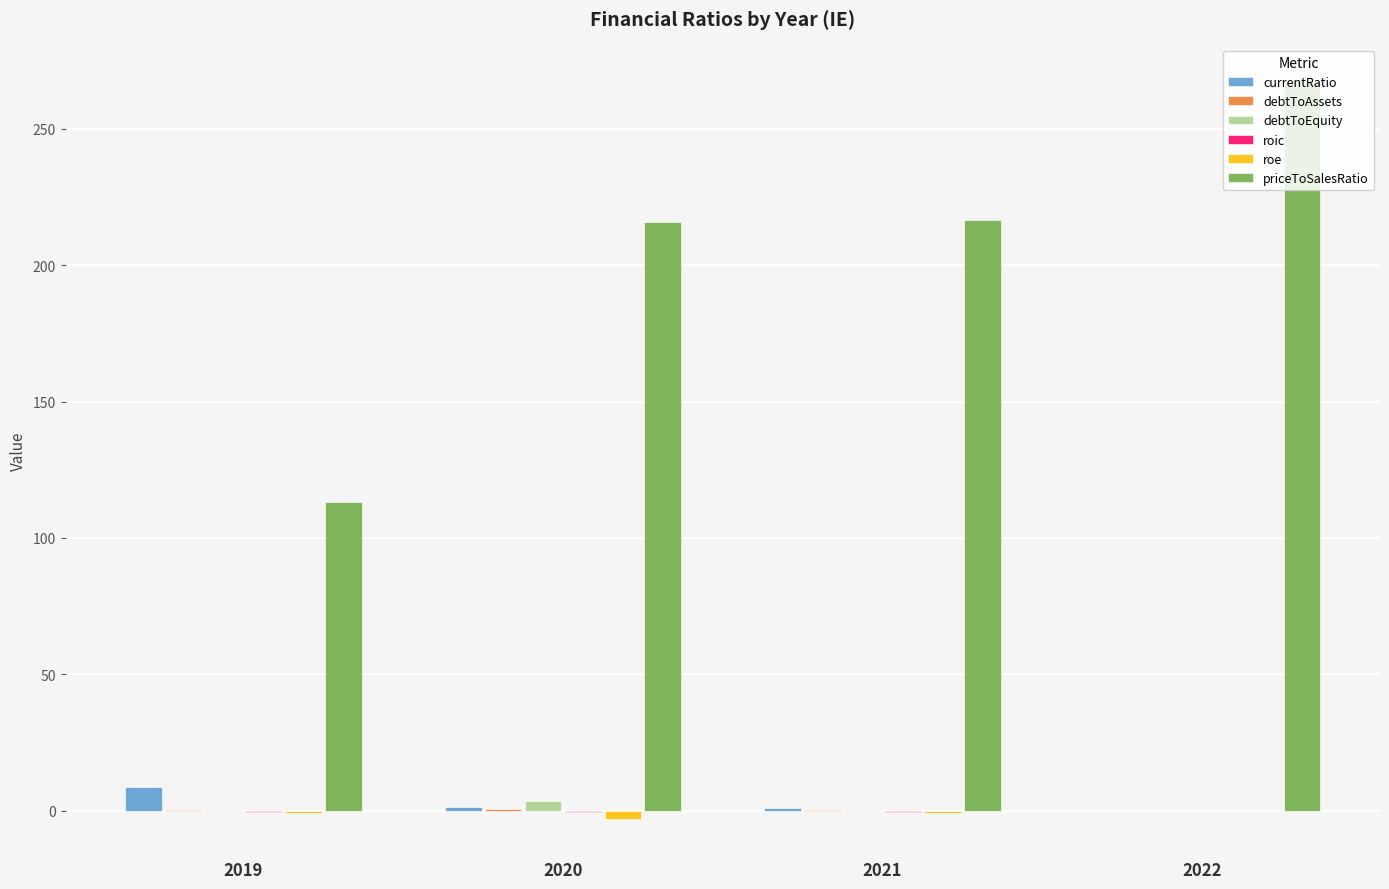

Which label corresponds to the largest value in the chart?

2022